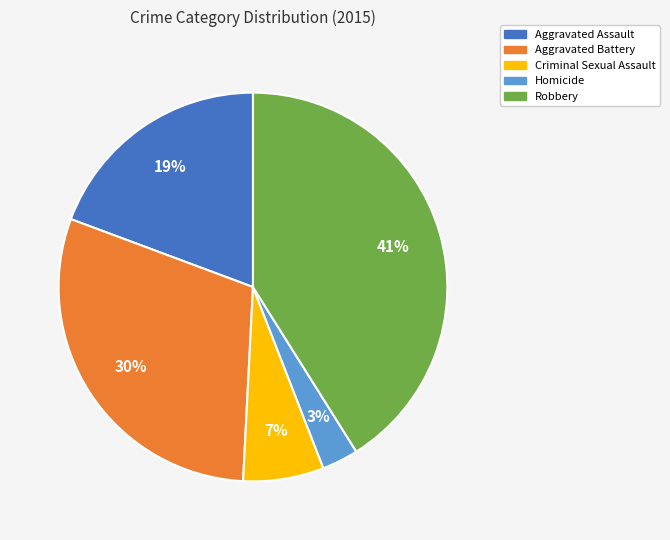

To the nearest percent, what is the difference between the Homicide and Robbery slice percentages?

38%